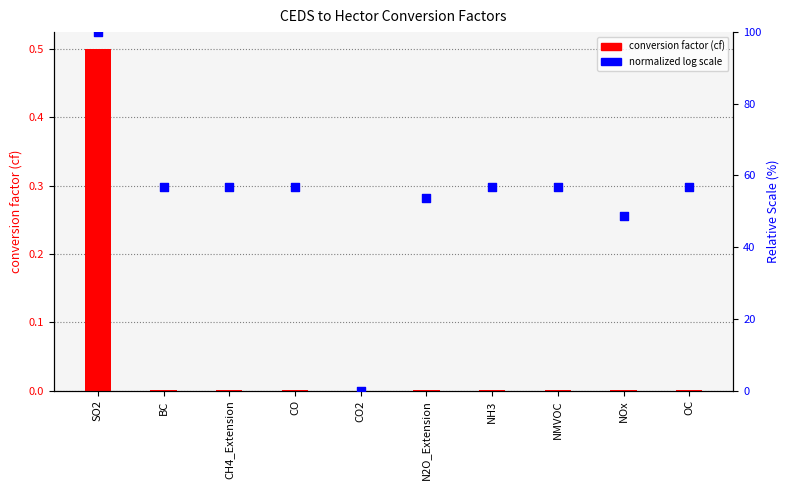

Which series reaches the maximum Y coordinate?

normalized log scale